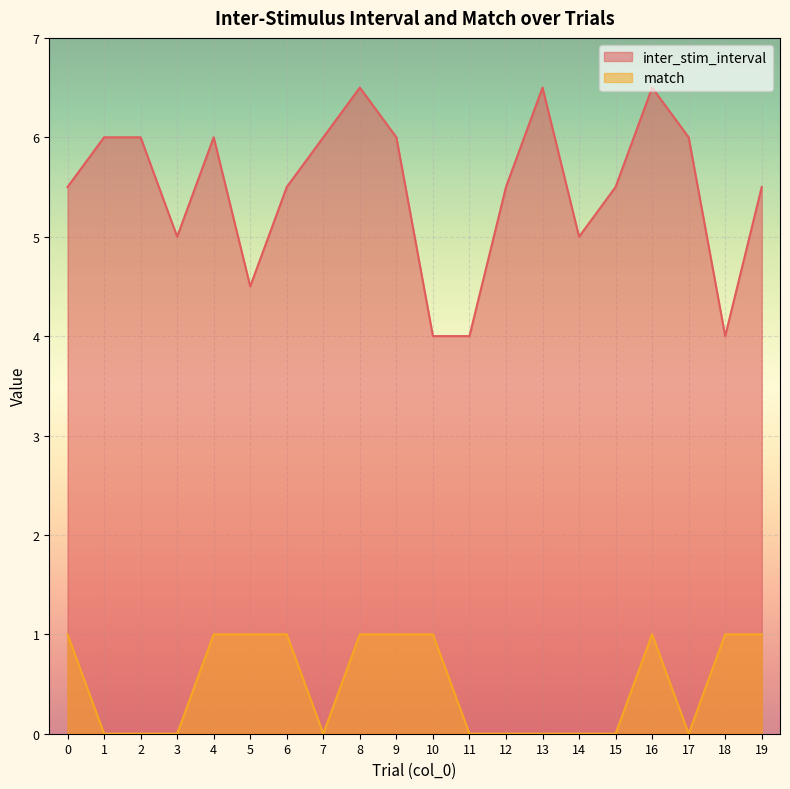

How many lines are shown in the chart?

2